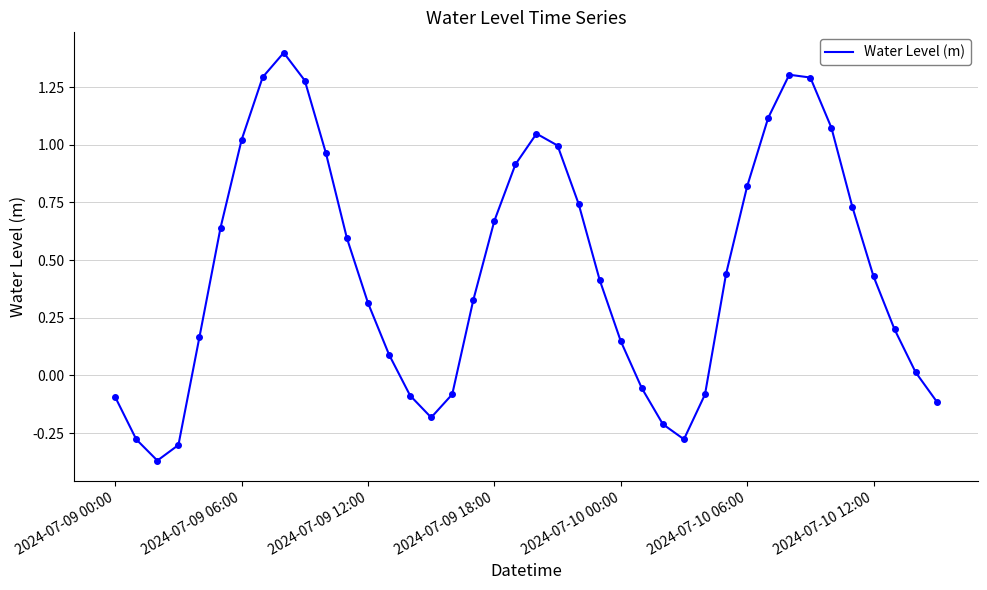

What is the greatest value displayed?

1.4